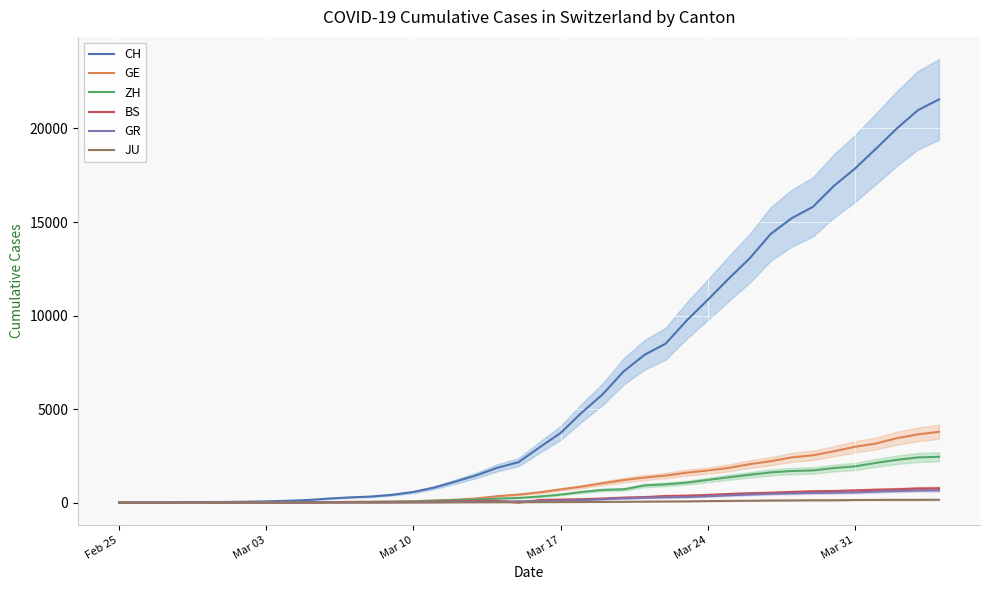

Reading right to left, what are all the values shown in this chart?

CH: 21554	20978	20005	18915	17852	16928	15809	15207	14367	13064	11975	10838	9735	8498	7904	7014	5788	4801	3722	2954	2160	1866	1461	1124	806	569	419	327	280	219	142	97	69	50	36	30	20	8	4	0
GE: 3788	3650	3445	3160	2984	2743	2530	2419	2215	2057	1856	1717	1600	1445	1342	1204	1035	857	705	551	430	347	225	154	113	79	60	45	43	30	20	16	14	11	10	9	5	1	1	0
ZH: 2450	2417	2289	2125	1936	1848	1722	1690	1616	1489	1357	1213	1067	978	919	711	679	568	429	326	250	218	163	140	101	62	49	40	34	29	23	15	13	10	7	6	2	2	0	0
BS: 767	754	714	687	653	617	605	569	530	501	462	410	374	356	297	270	220	181	164	143	0	100	92	73	49	33	28	24	21	15	8	3	3	1	1	1	1	1	0	0
GR: 657	649	622	592	547	535	519	495	474	433	393	343	300	284	258	226	182	128	101	84	71	56	53	43	31	22	18	18	17	16	14	12	9	9	6	6	6	2	2	0
JU: 154	149	149	145	140	128	127	119	114	100	92	82	69	61	54	44	36	32	29	25	19	18	17	12	7	7	7	5	5	4	4	2	2	1	1	1	1	1	0	0